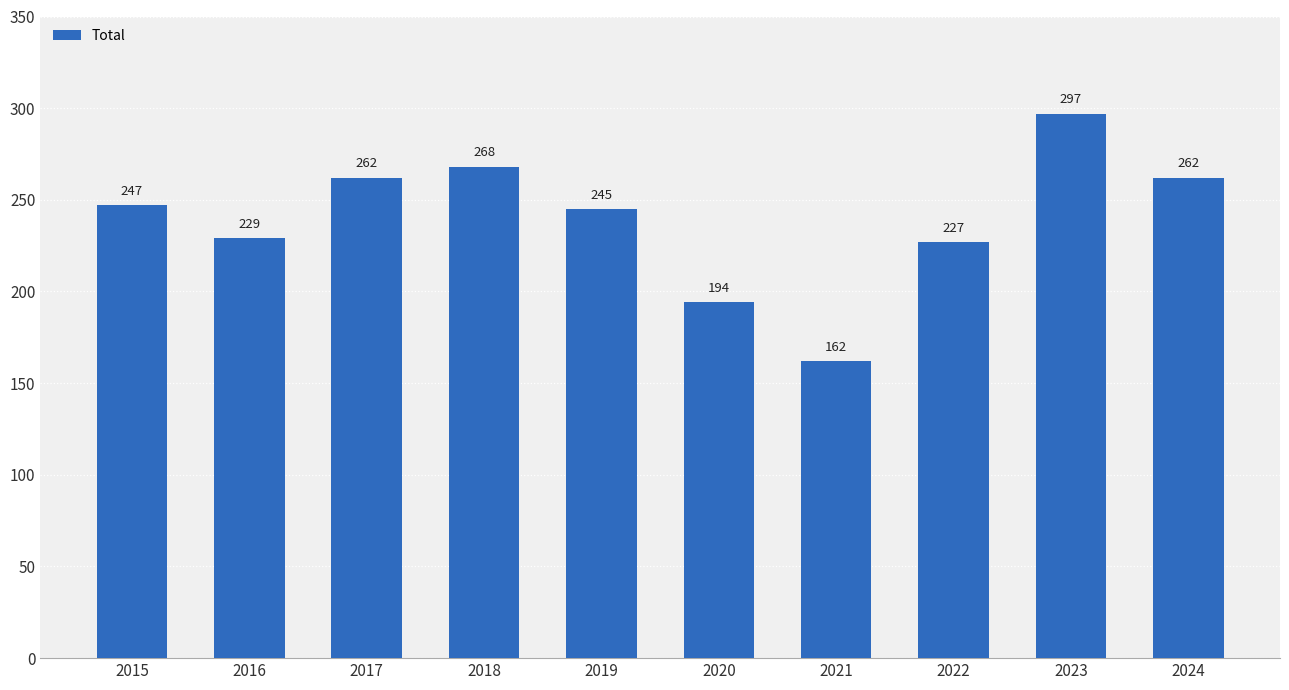

Reading right to left, list all the values displayed in this chart.

262	297	227	162	194	245	268	262	229	247